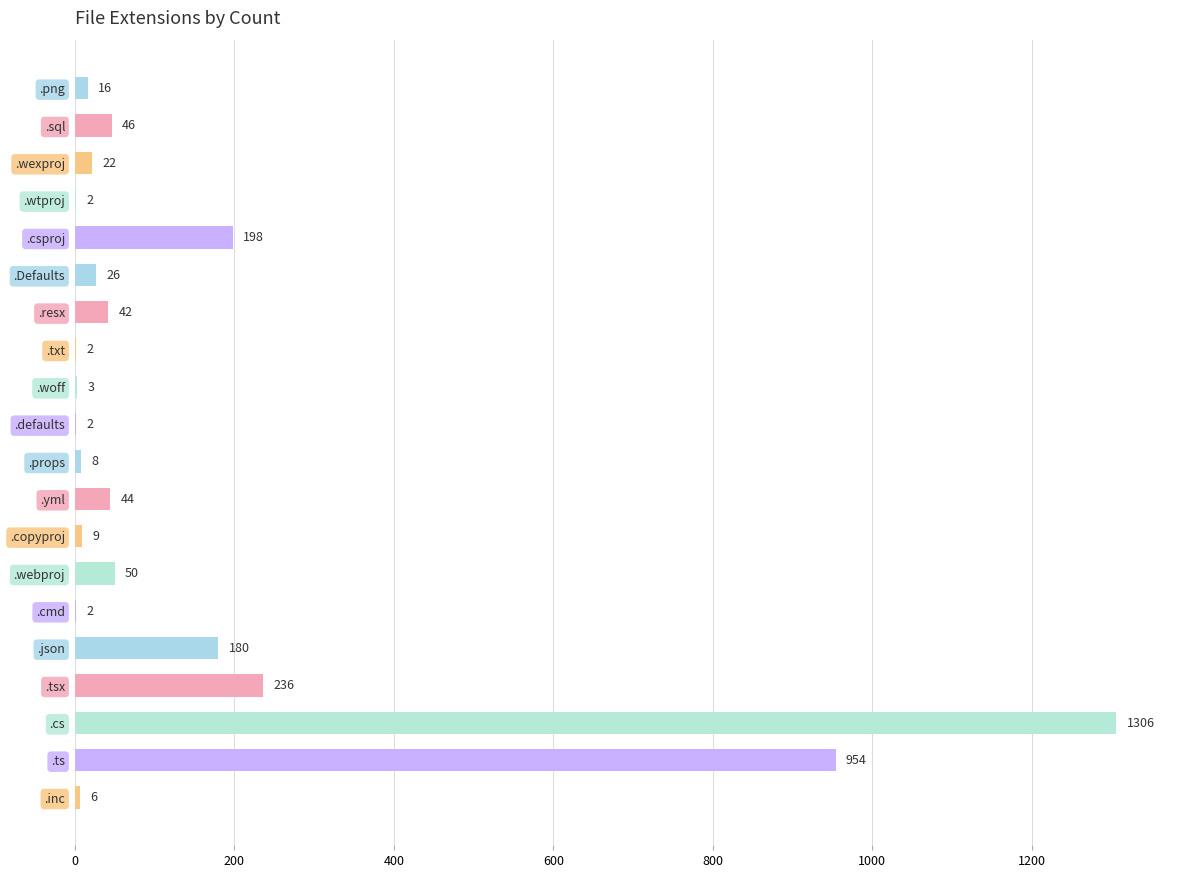

The chart shows a value of 22 at .wexproj. True or false?

True